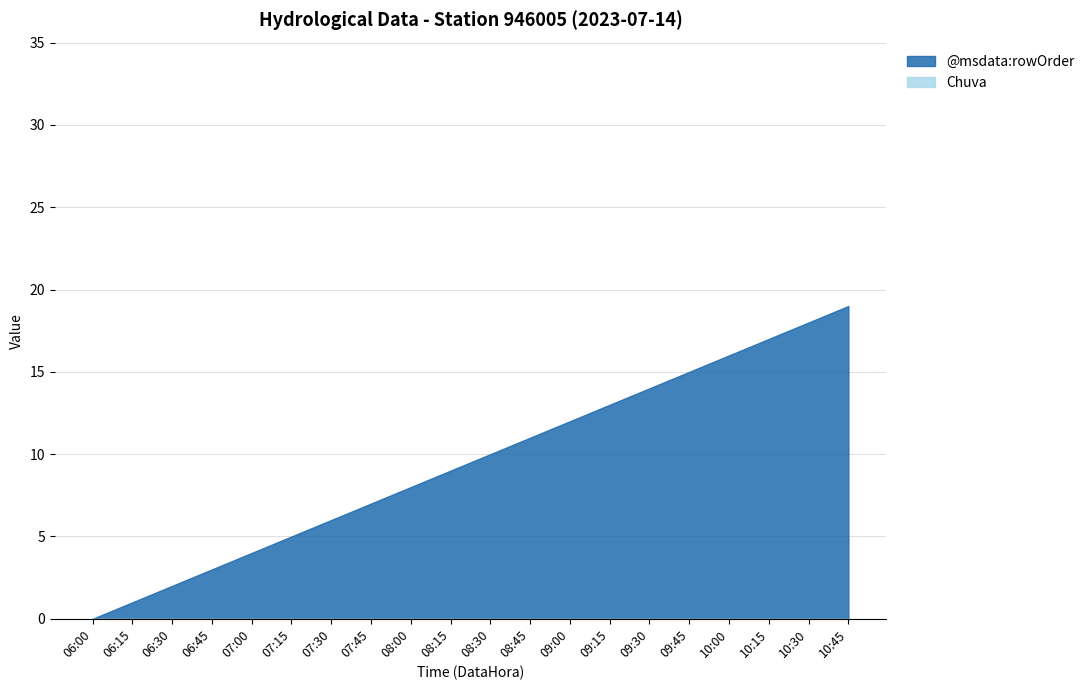

At 07:00, list the series in order from smallest to largest.

Chuva, @msdata:rowOrder